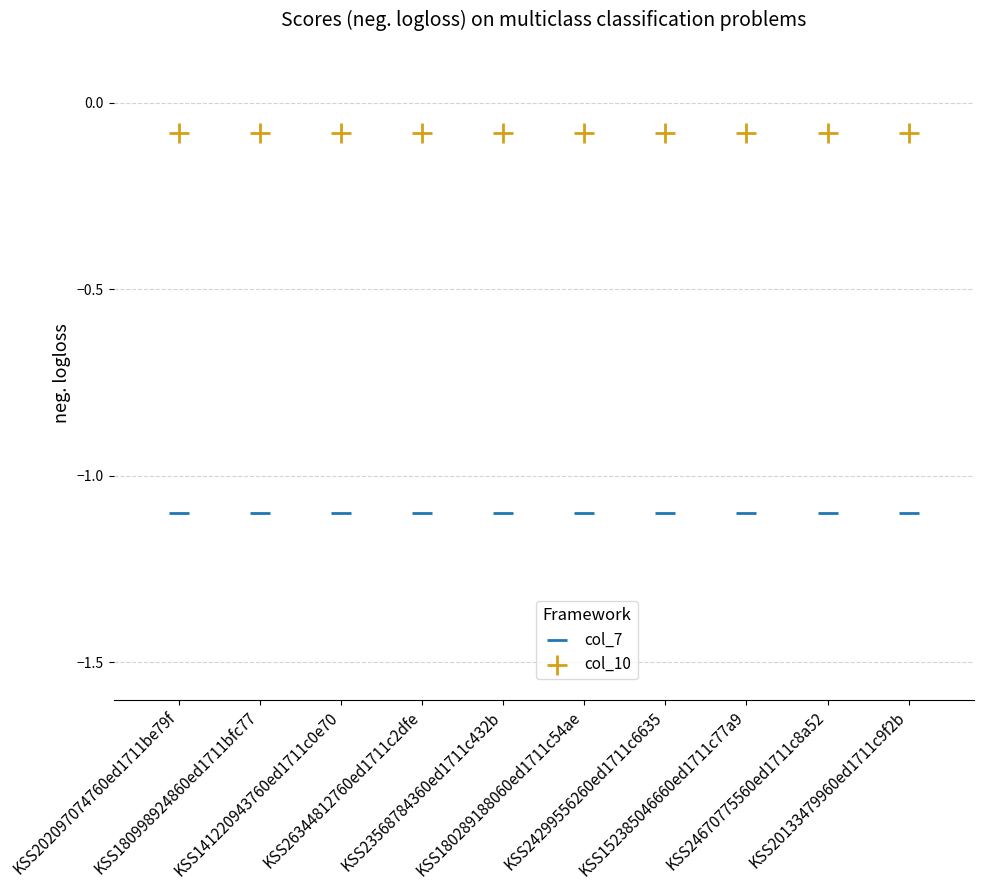

Which series reaches the minimum Y coordinate?

col_7